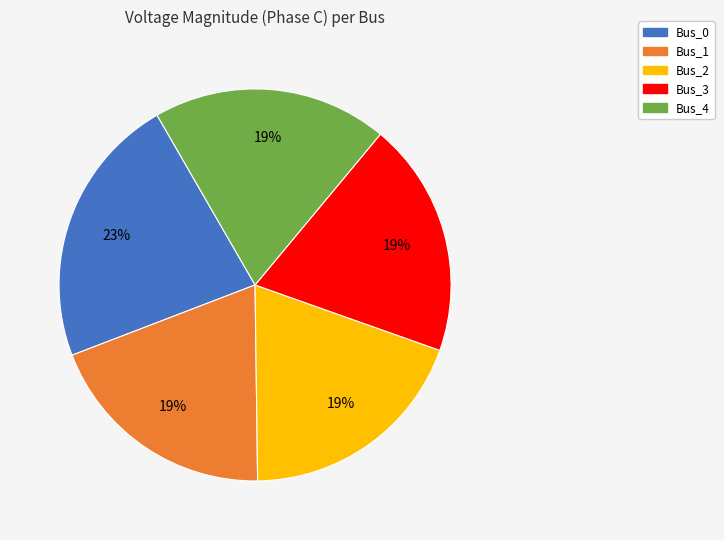

Is the sum of Bus_2 and Bus_1 greater than half?

No